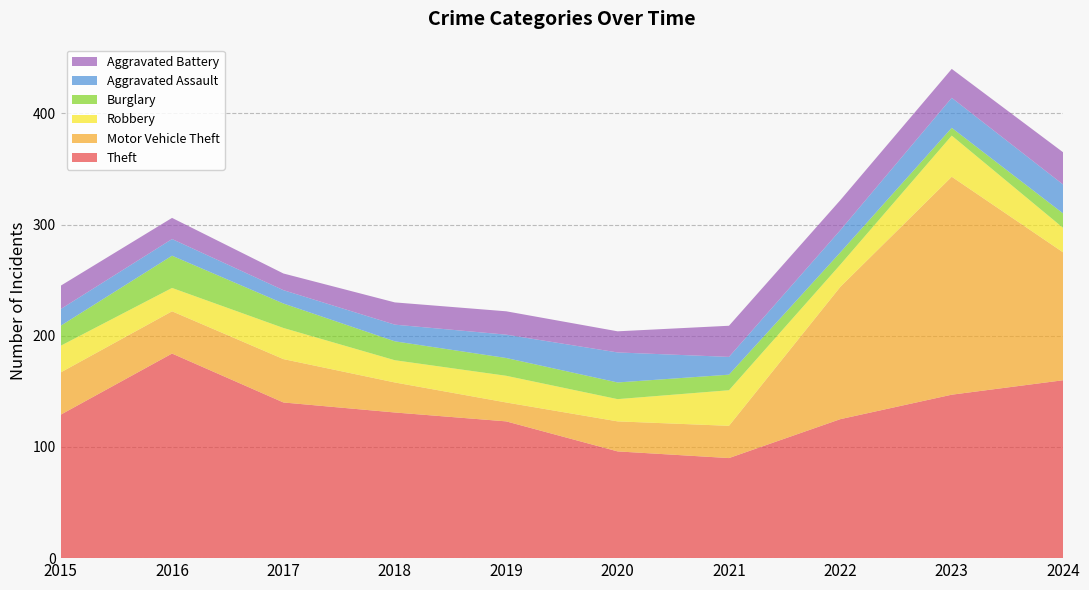

Reading left to right, extract all data points from this chart.

Theft: 129	184	140	131	123	96	90	125	147	160
Motor Vehicle Theft: 38	38	39	27	17	27	29	119	196	115
Robbery: 24	21	28	20	24	20	32	20	37	22
Burglary: 18	29	22	17	16	15	14	11	7	13
Aggravated Assault: 15	15	12	15	21	27	16	20	27	26
Aggravated Battery: 21	19	15	20	21	19	28	27	26	29